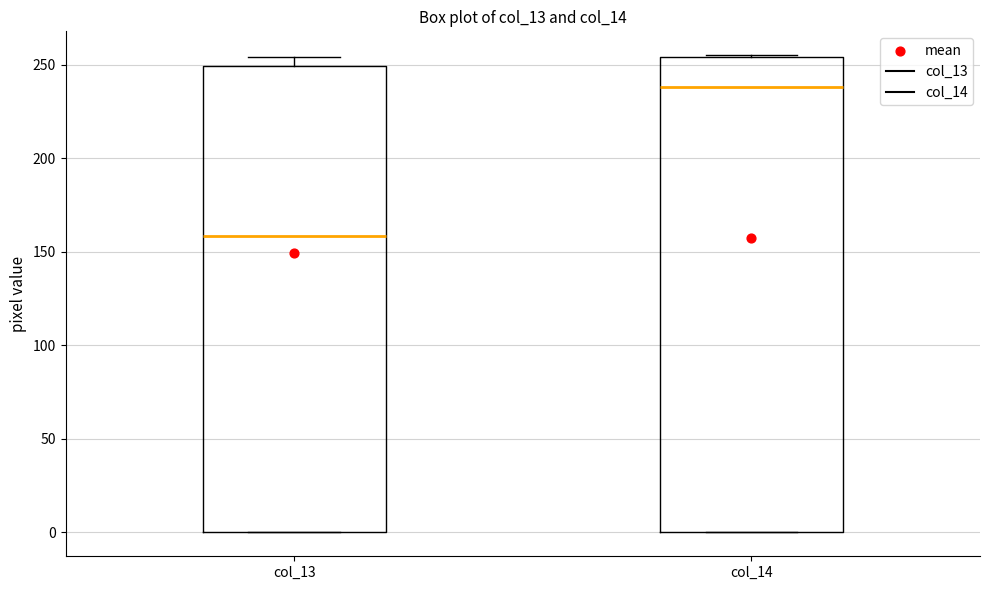

Reading left to right, read every box against the y-axis: the position of its median line, the range the box covers, and the ends of its whiskers. The values are not printed on the chart, so give them approximately, as read against the axis.

col_13: median 160, box 0 to 250, whiskers 0 to 255
col_14: median 240, box 0 to 255, whiskers 0 to 255